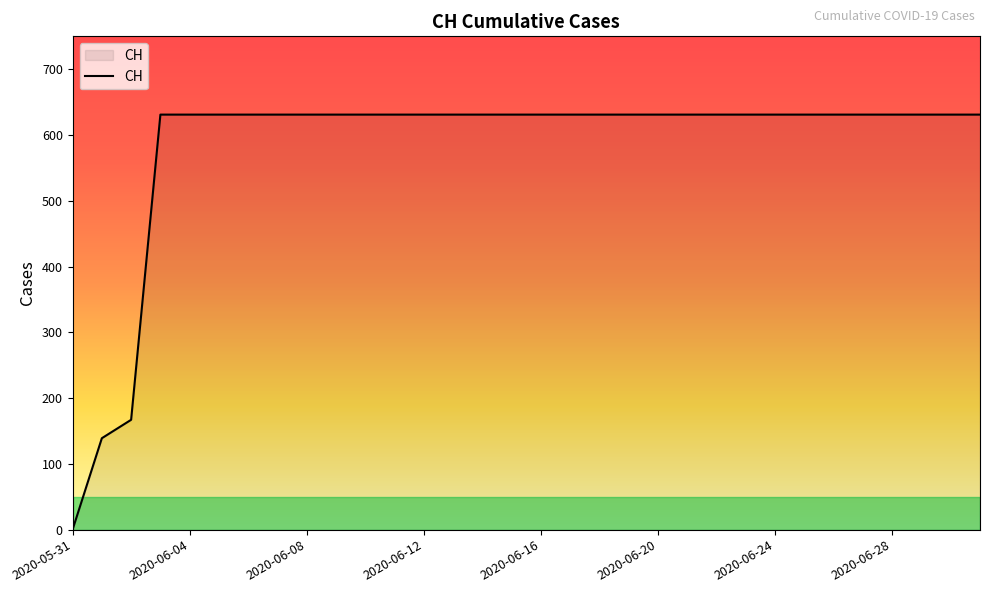

What is the difference between the maximum and minimum values?

631